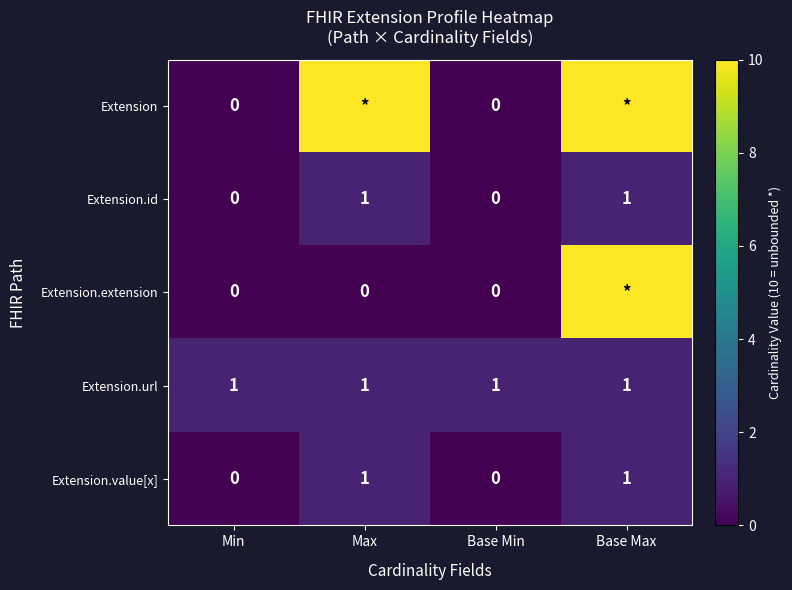

How many Extension.id values are between 0 and 1?

4